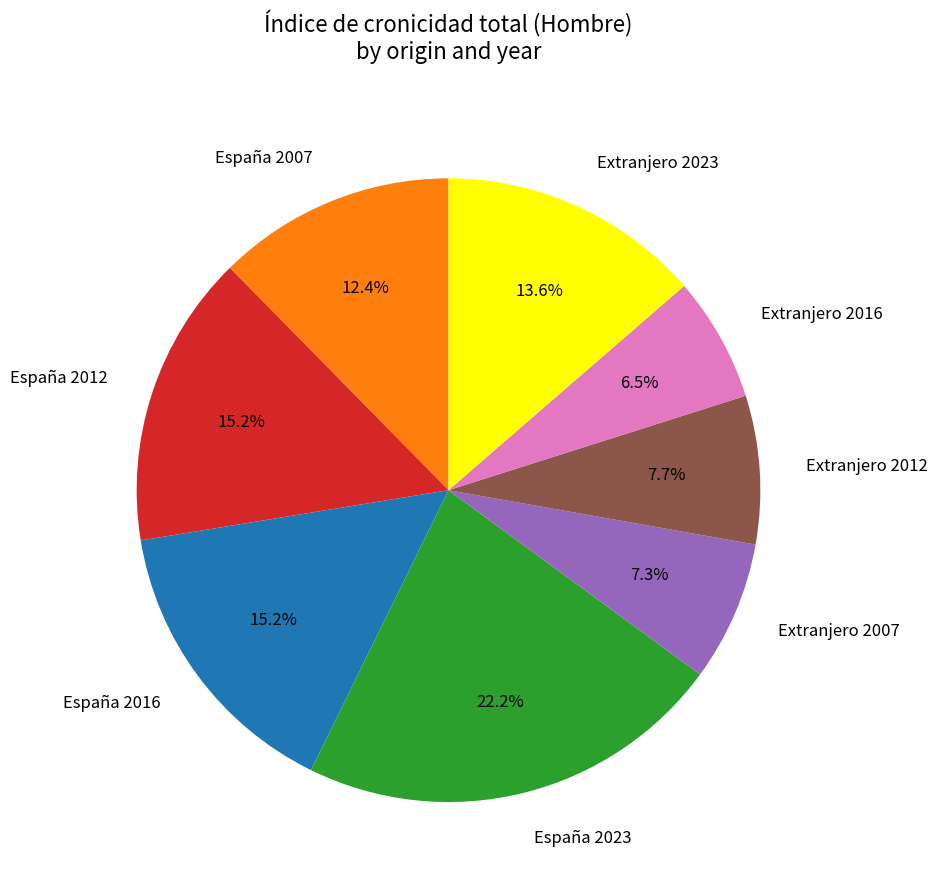

Which has a higher value, España 2023 or Extranjero 2012?

España 2023